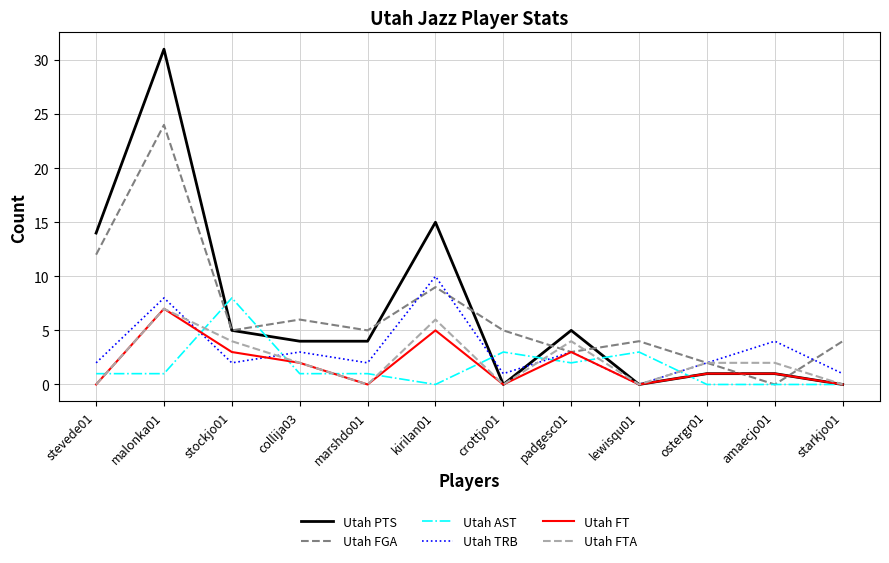

What is the difference between the maximum and minimum values in the Utah AST series?

8